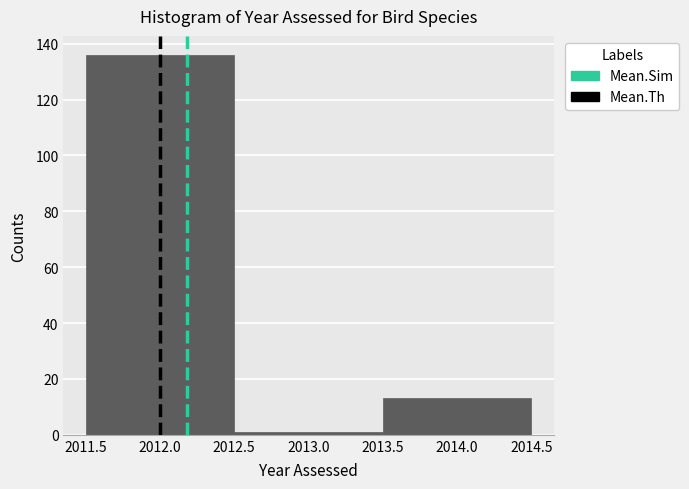

What is the height of the bar covering 2011.5 to 2012.5 on the x-axis? The values are not printed on the chart, so give them approximately, as read against the axis.

136